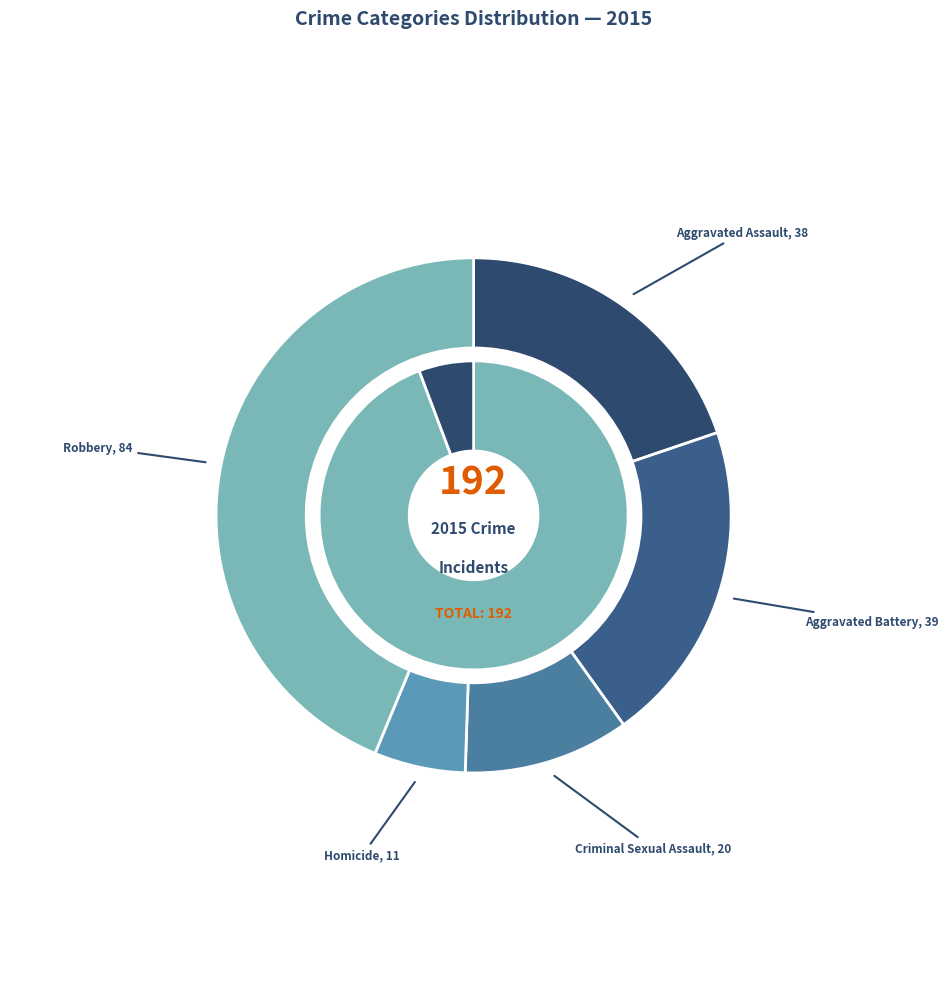

True or false: Aggravated Assault accounts for 13% of the total.

False